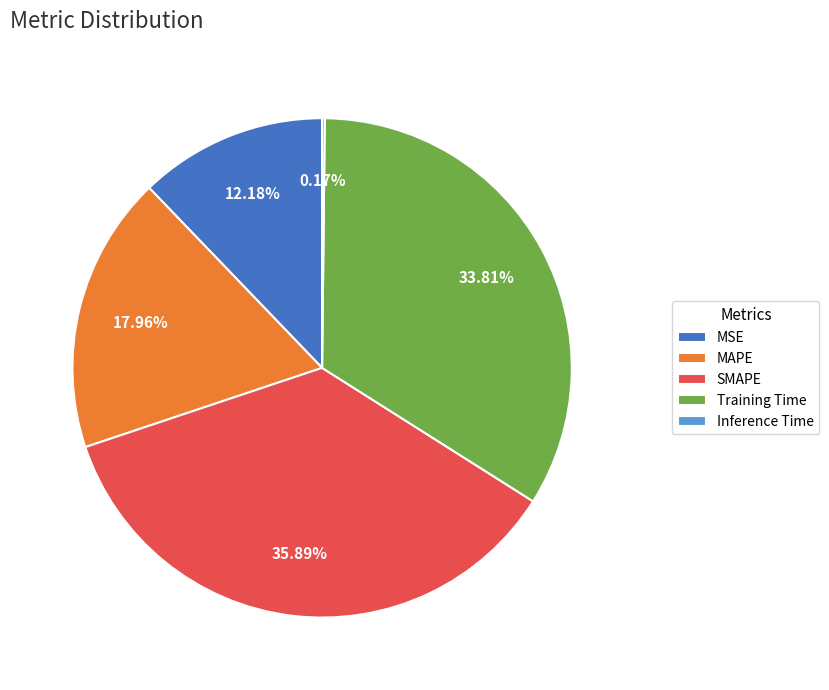

To the nearest percent, what is the difference between the largest and smallest slice percentages?

36%